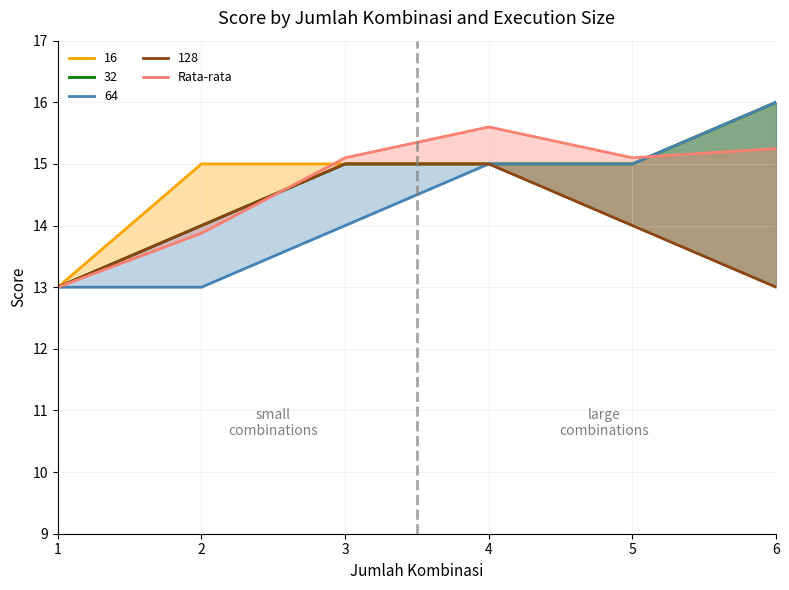

Is it true that 32 equals 11.0 at 6?

False